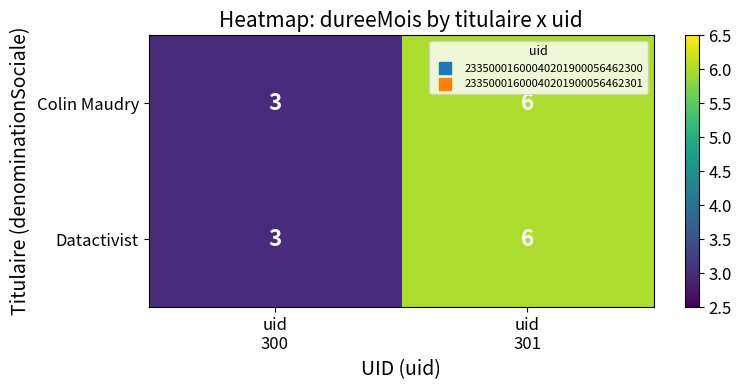

What is the lowest value of the Datactivist series?

3